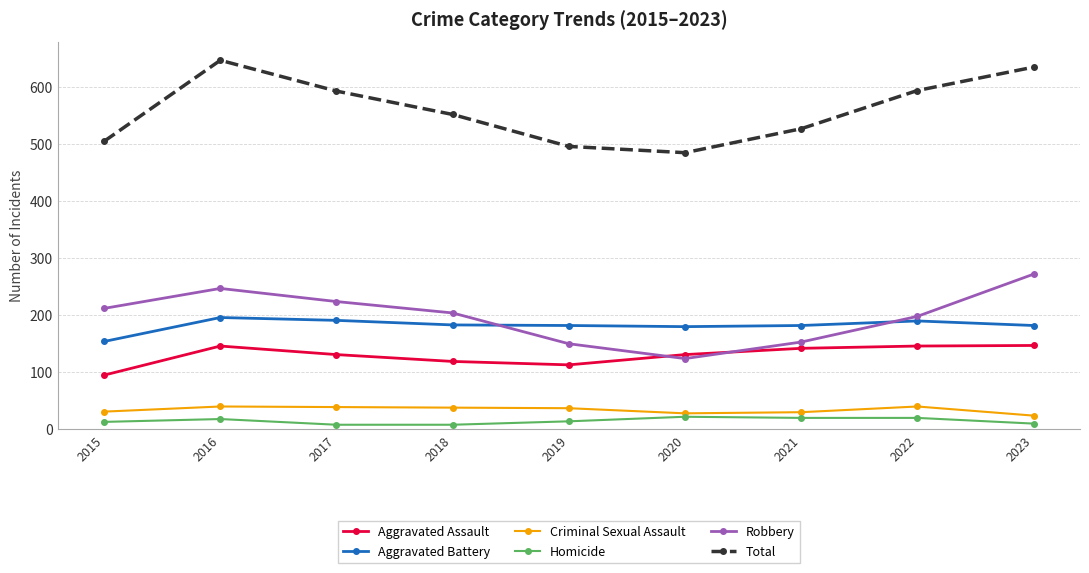

What is the spread (max minus min) of values at 2017?

585